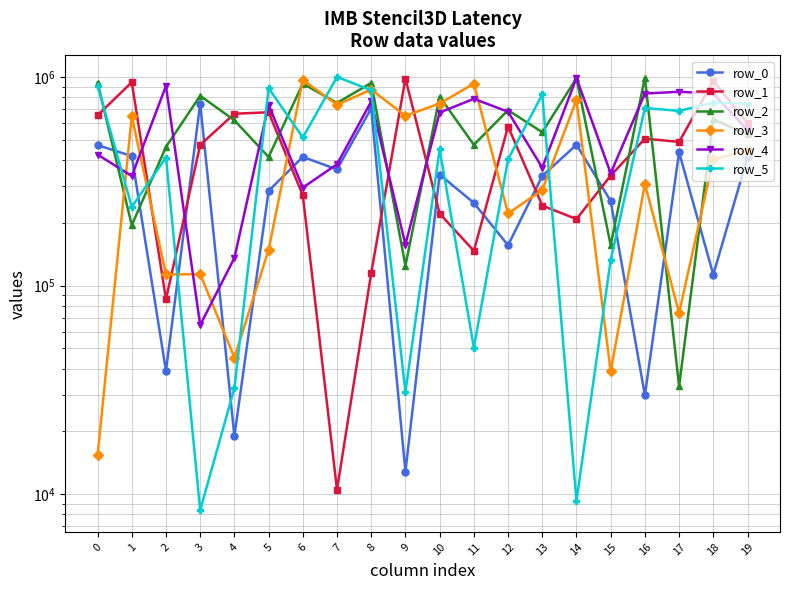

True or false: row_2 has a value of 530142 at 19.

True